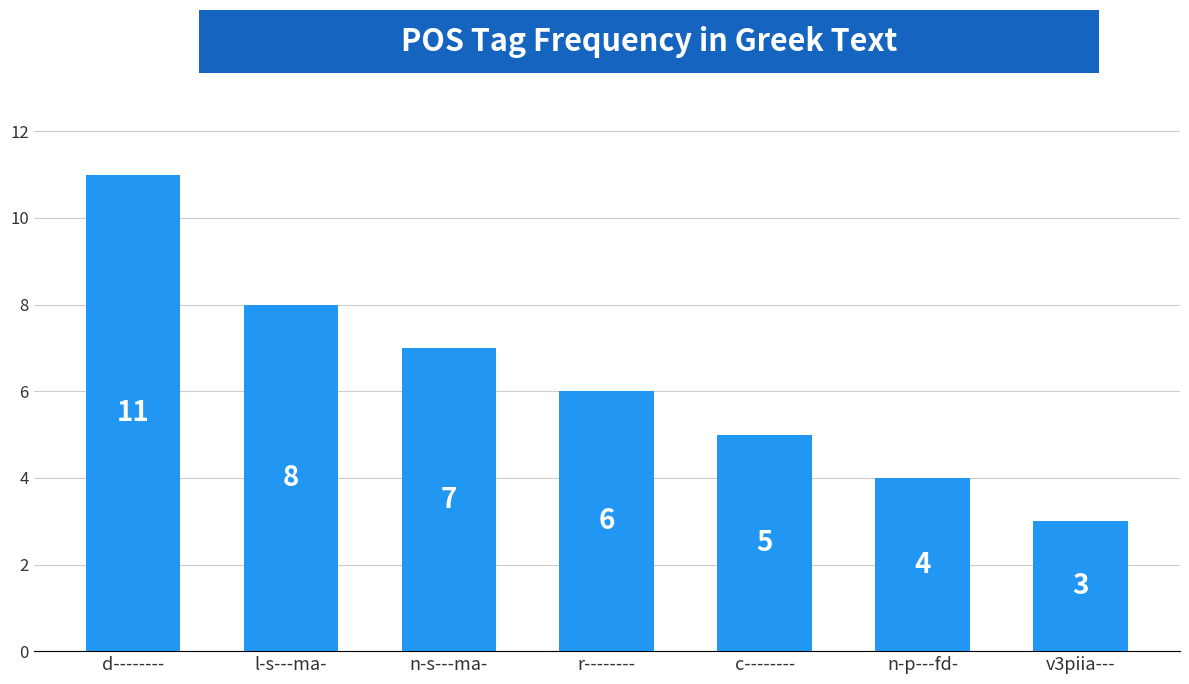

What position from the left is l-s---ma-?

2